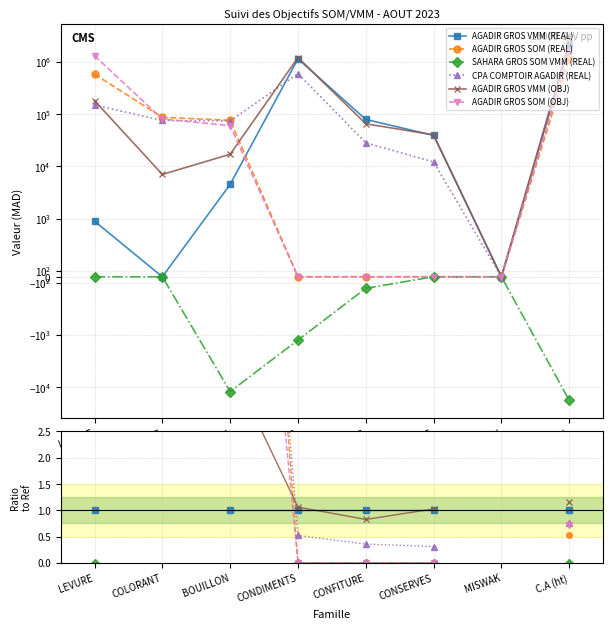

Rank the series at LEVURE from lowest to highest value.

SAHARA GROS SOM VMM (REAL), AGADIR GROS VMM (REAL), CPA COMPTOIR AGADIR (REAL), AGADIR GROS VMM (OBJ), AGADIR GROS SOM (REAL), AGADIR GROS SOM (OBJ)